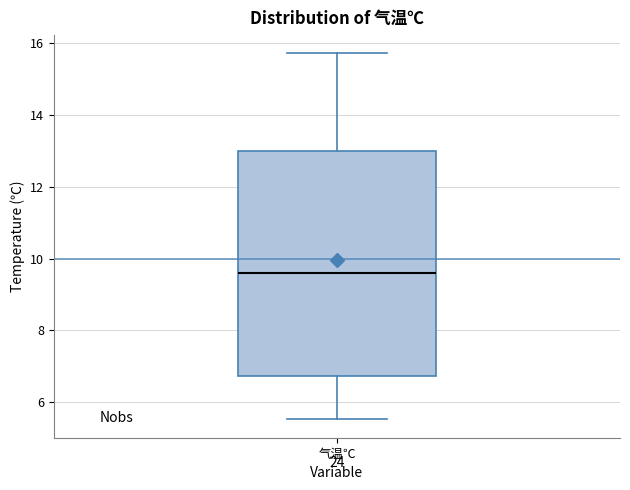

Read this box plot against the y-axis: the position of the median line, the range covered by the box, and the ends of both whiskers. The values are not printed on the chart, so give them approximately, as read against the axis.

median 9.6, box 6.8 to 13.0, whiskers 5.6 to 15.8